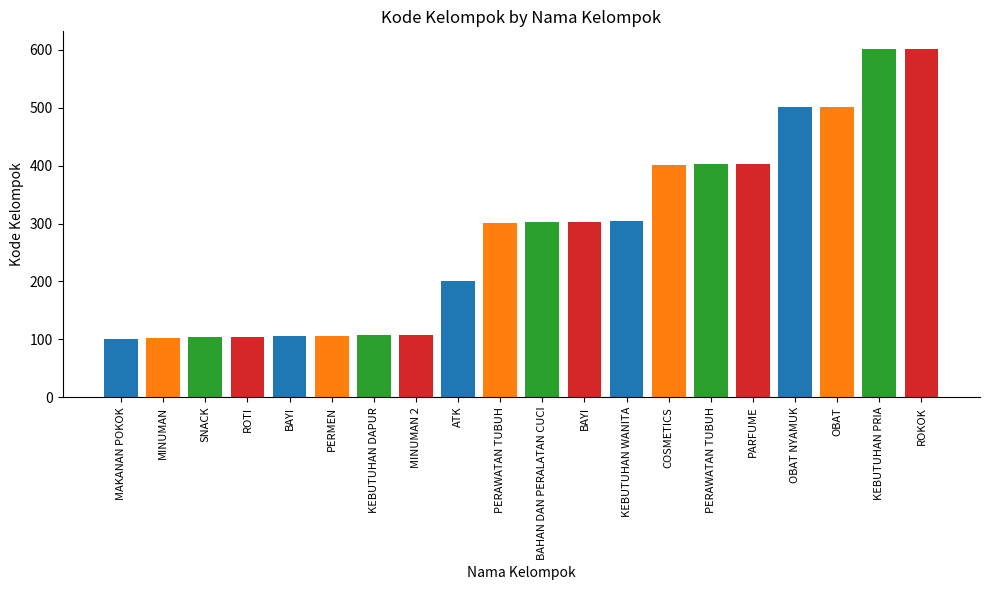

The value at COSMETICS is 185. True or false?

False